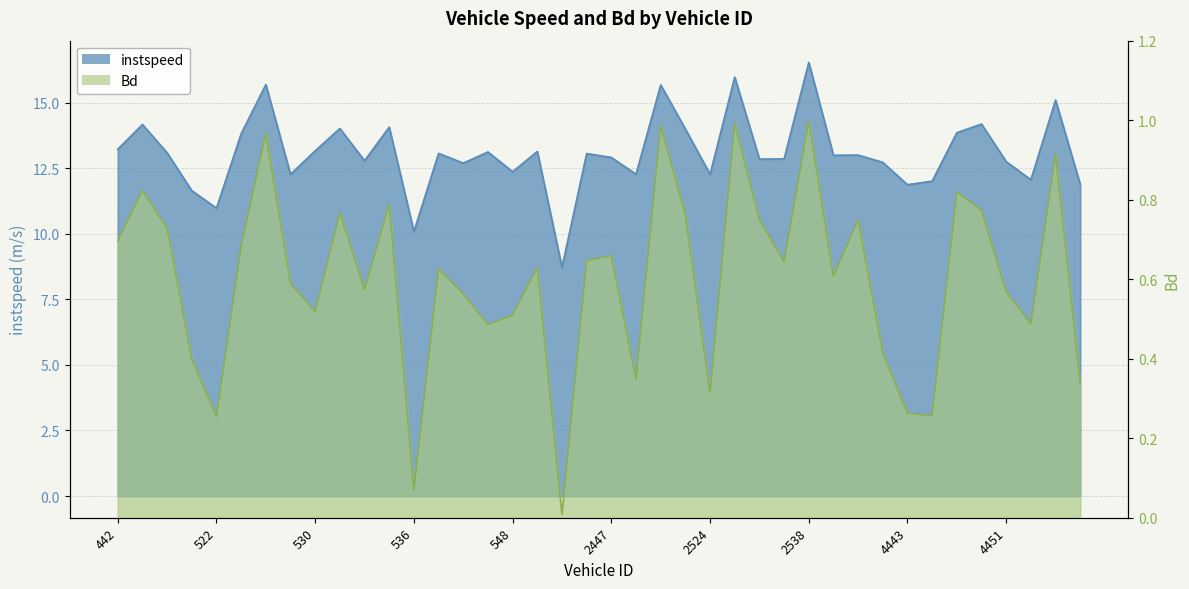

Count the number of categories in the chart.

40